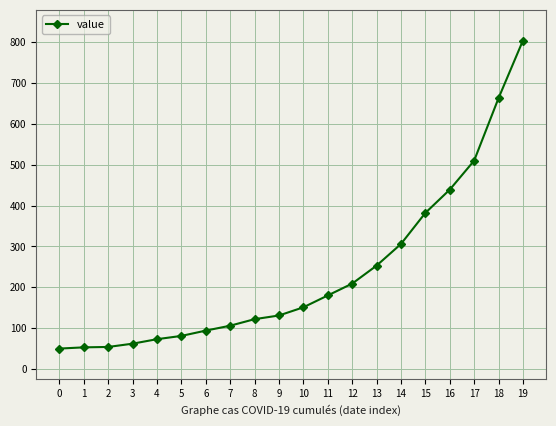

Is it true that the value at 6 is 94?

True